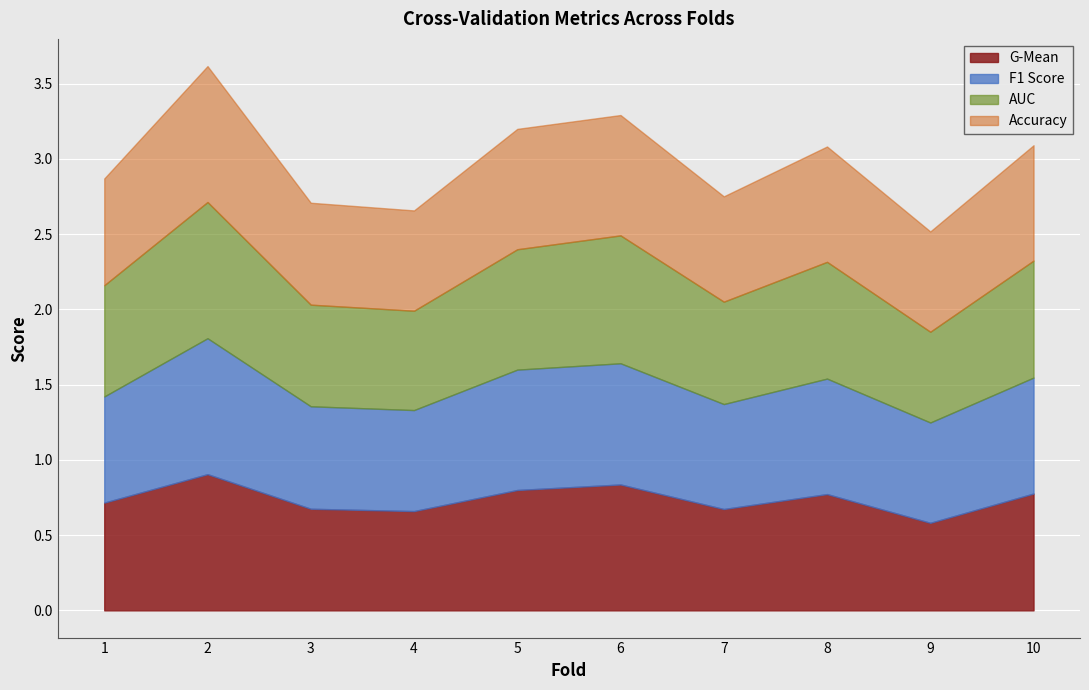

How many series are shown in this chart?

4